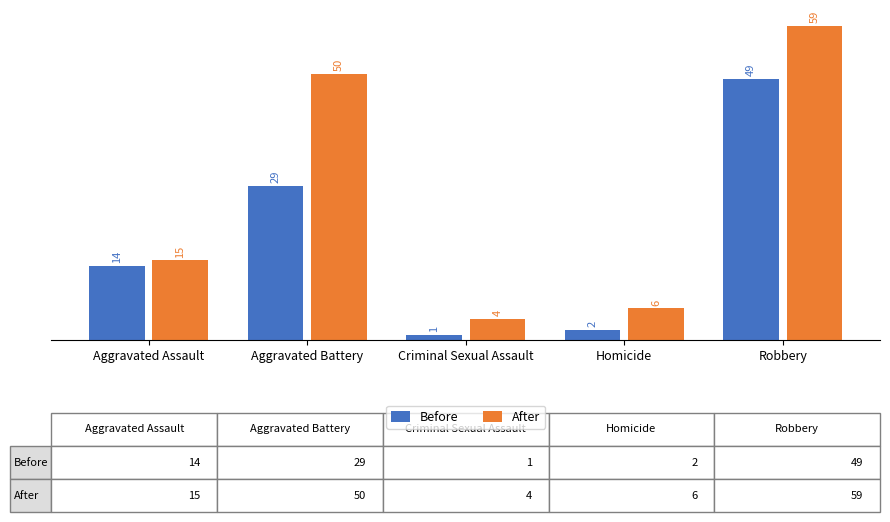

The After series shows 7 at Criminal Sexual Assault. True or false?

False